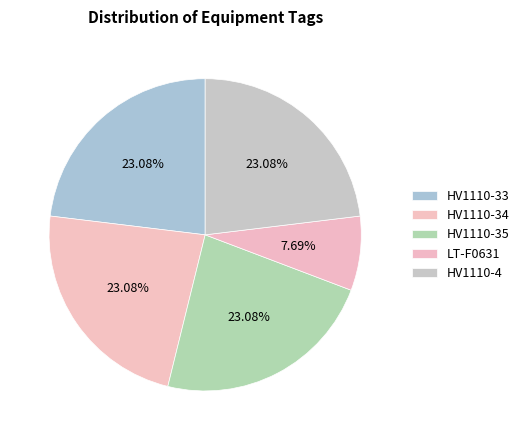

To the nearest percent, what portion does HV1110-33 represent?

23%